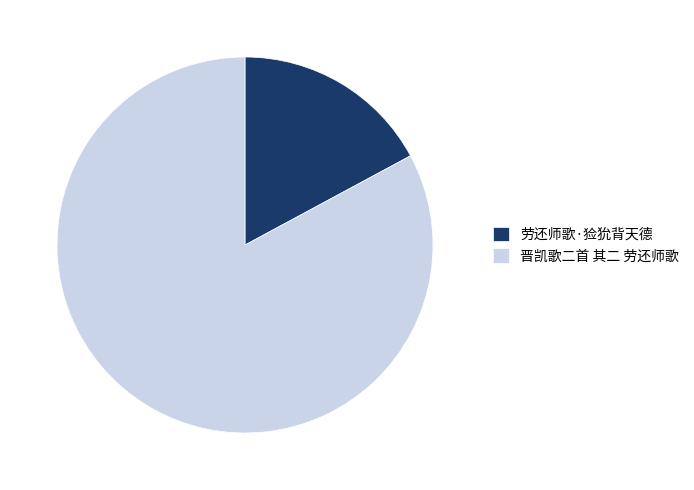

Count the number of slices in the pie.

2